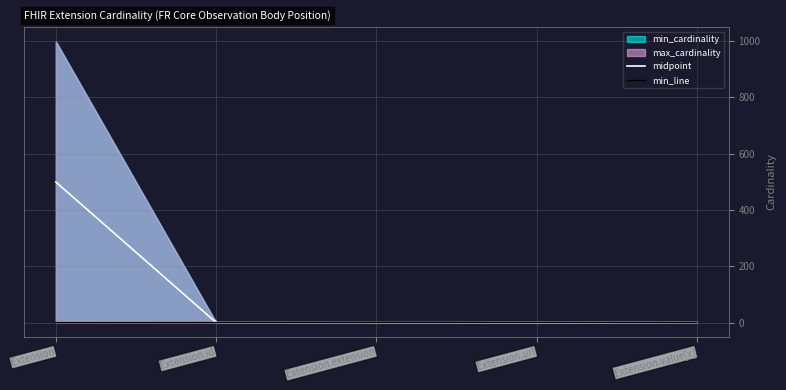

Is the value of max_cardinality at Extension.extension greater than the value of min_cardinality at Extension.extension?

No